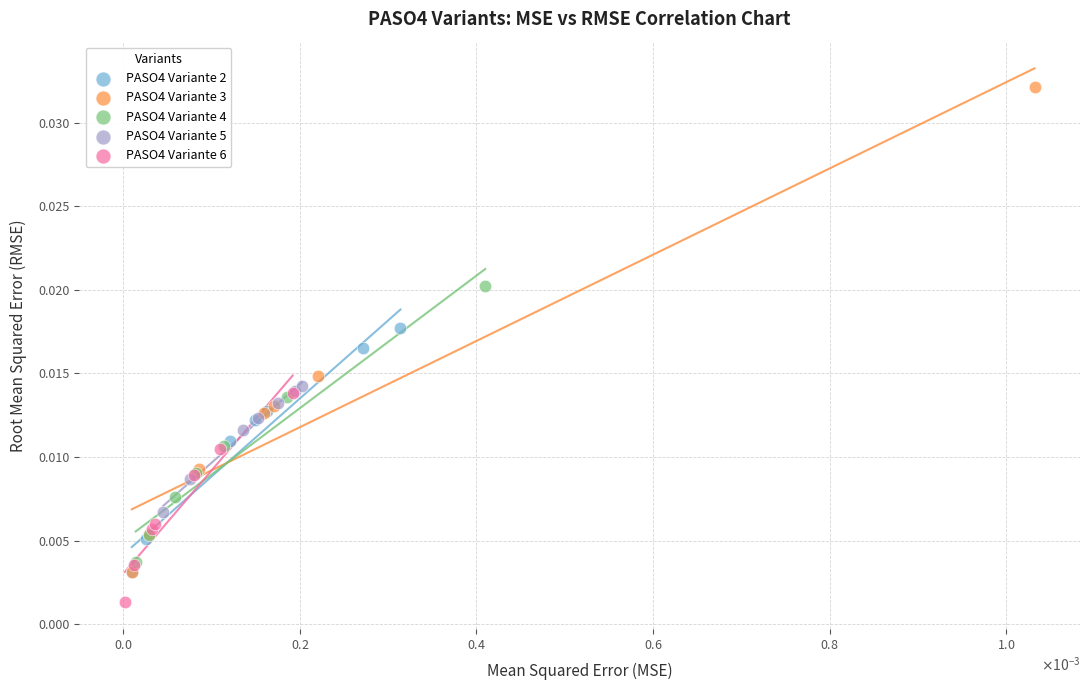

Which series has the largest Y range (max minus min)?

PASO4 Variante 3